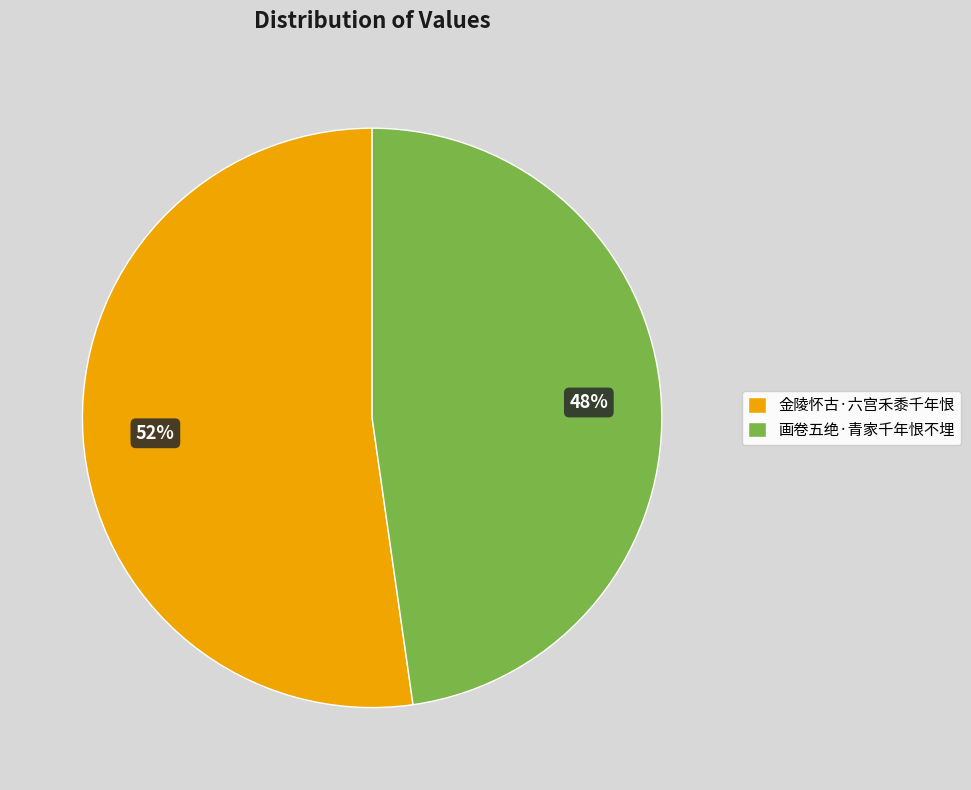

Does 画卷五绝·青家千年恨不埋 represent more than half of the total?

No